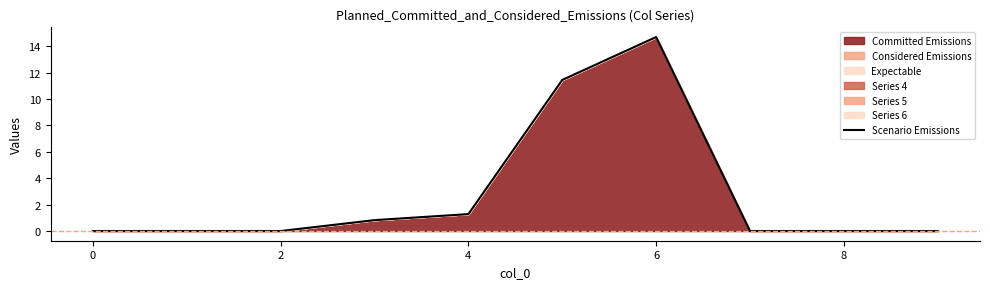

What is the change in value from 4 to 6?

+13.4